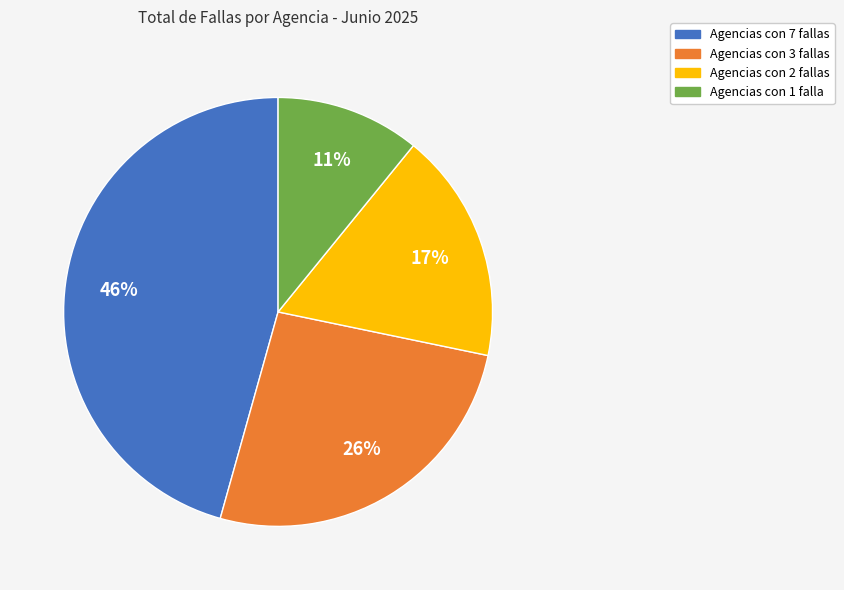

To the nearest percent, what is the average slice percentage?

25%